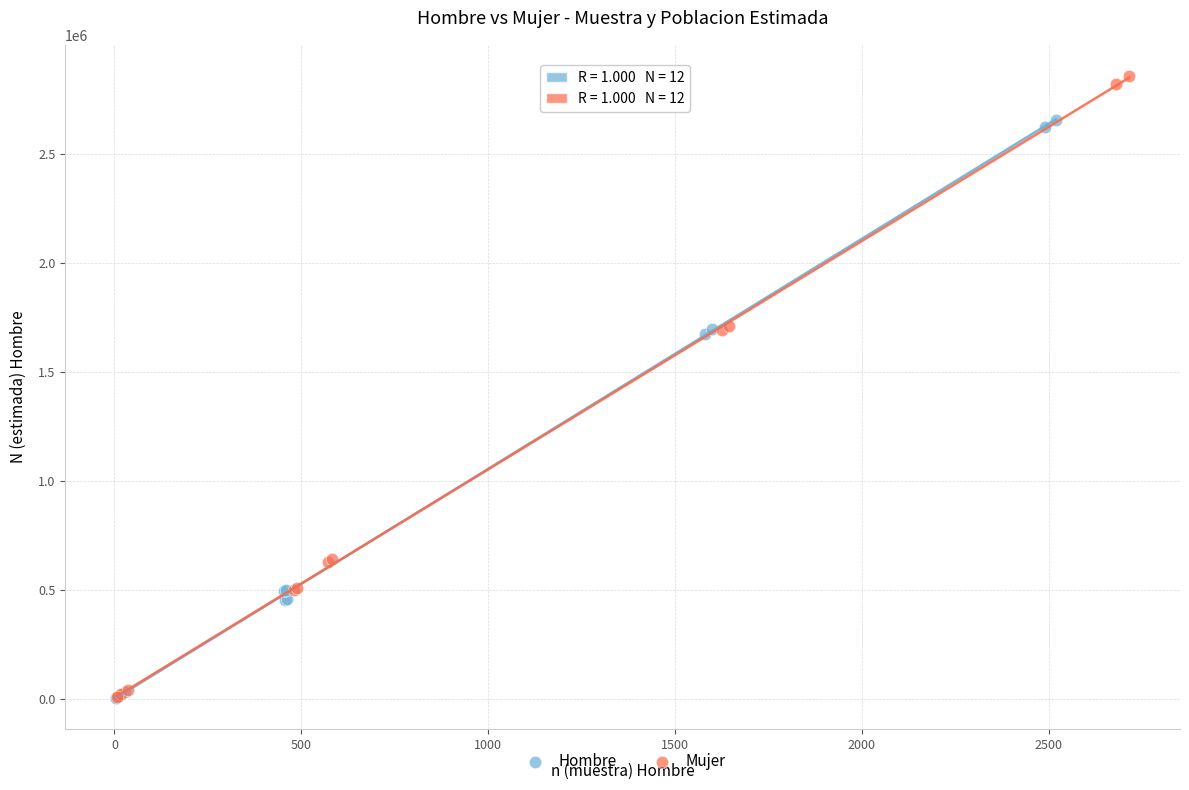

Which series has the widest spread of Y values?

Mujer